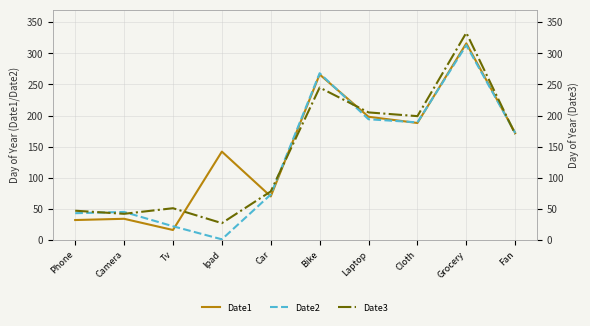

What is the total value across all series at Ipad?

170